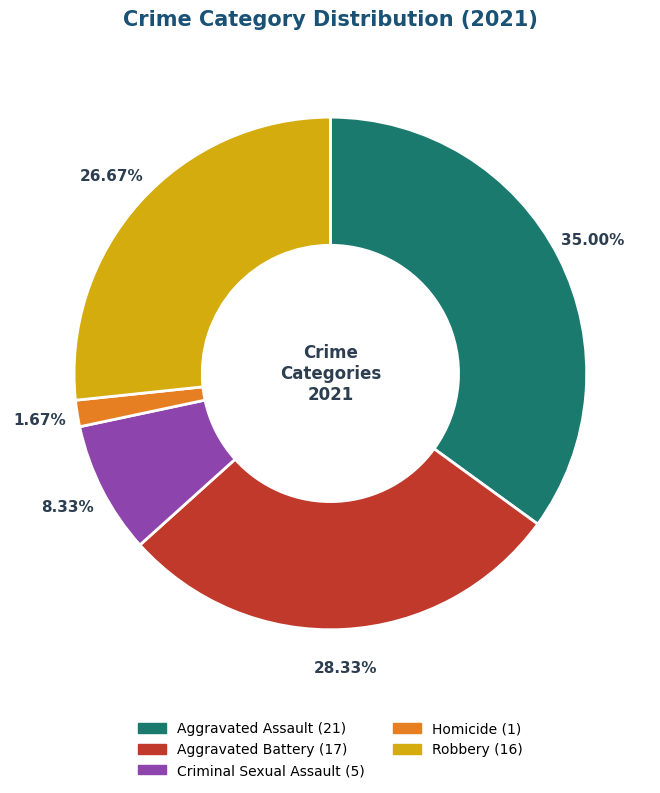

Is there any slice that represents more than half of the pie?

No